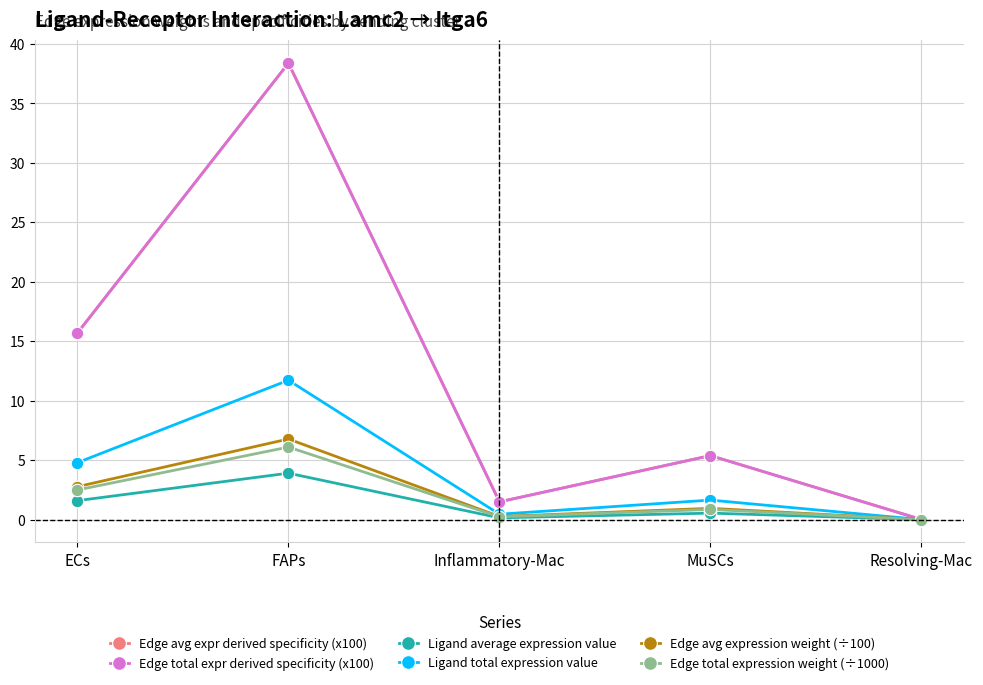

Reading left to right, transcribe all the data shown in this chart.

Edge avg expr derived specificity (x100): 15.7	38.4	1.5	5.4	0.0
Edge total expr derived specificity (x100): 15.7	38.4	1.5	5.4	0.0
Ligand average expression value: 1.6	3.9	0.2	0.5	0.0
Ligand total expression value: 4.8	11.7	0.5	1.6	0.0
Edge avg expression weight (÷100): 2.8	6.8	0.3	1.0	0.0
Edge total expression weight (÷1000): 2.5	6.1	0.2	0.9	0.0